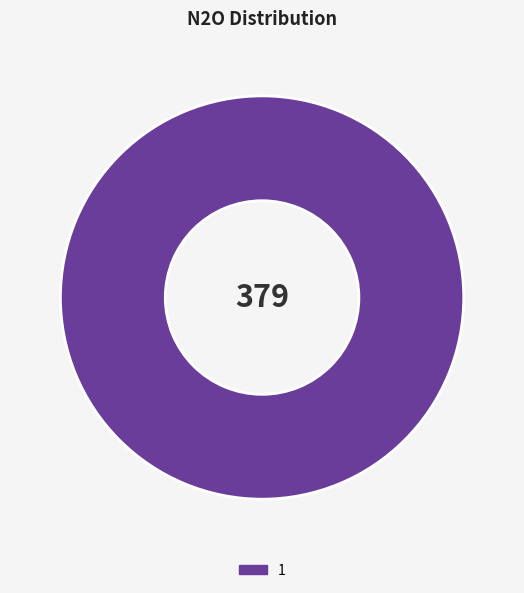

Is there a majority slice in this chart?

Yes